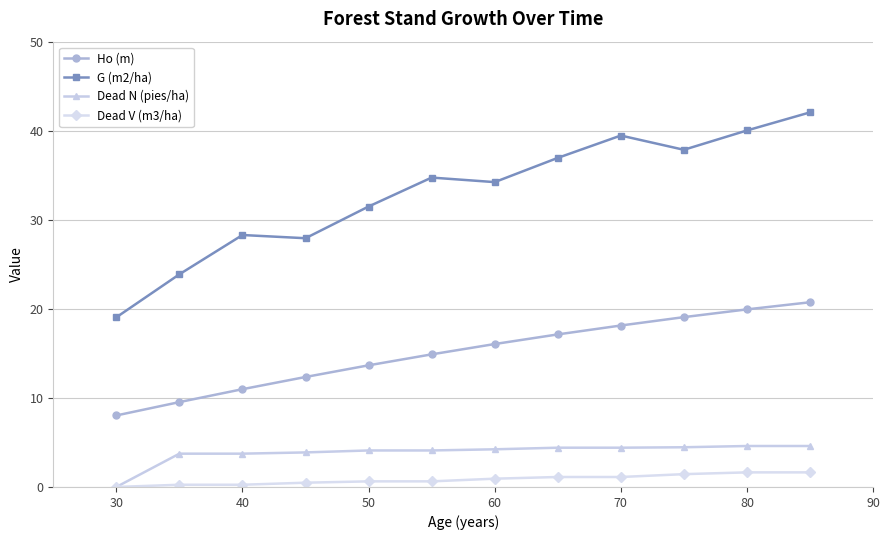

At how many categories does at least one series exceed 25?

10